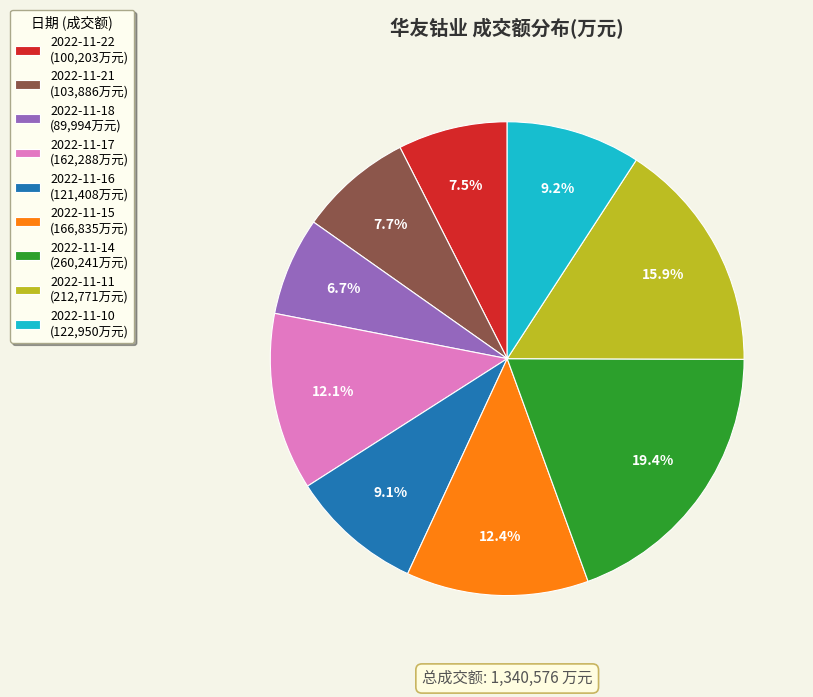

To the nearest percent, what portion does 2022-11-15 represent?

12%